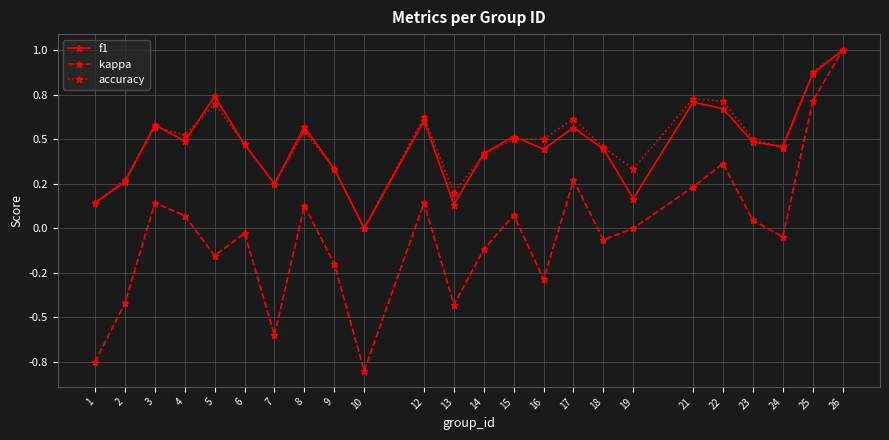

In accuracy, how many points are higher than both neighbors (excluding endpoints)?

6